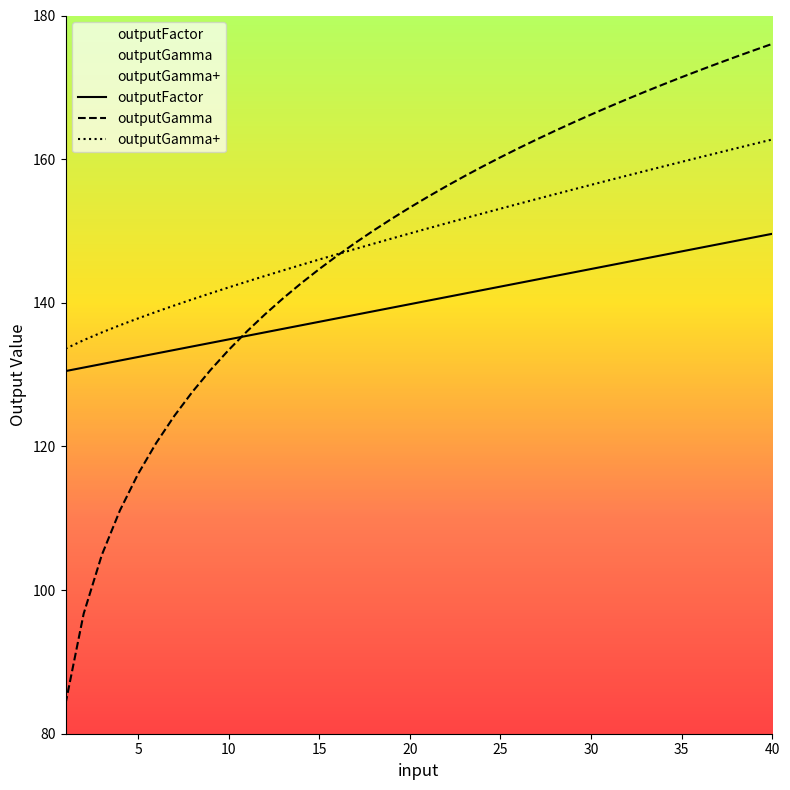

How many times do outputGamma+ and outputGamma cross each other?

1